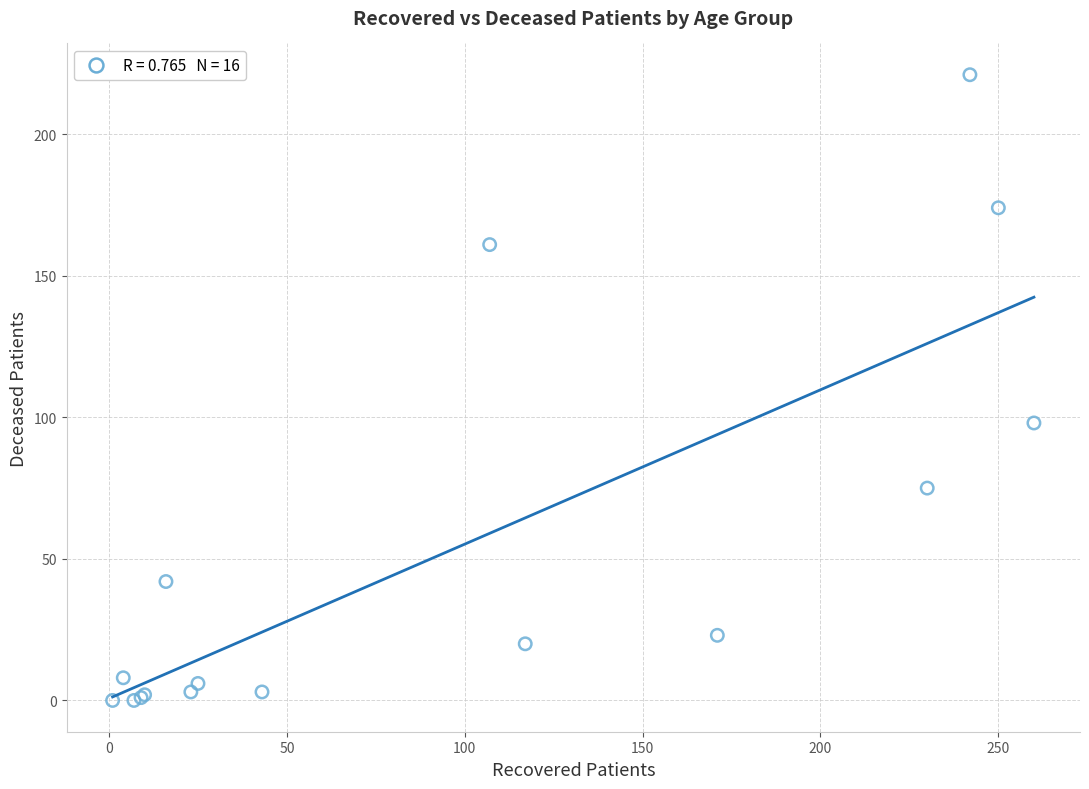

What Y value in the scatter plot is closest to 110?

98